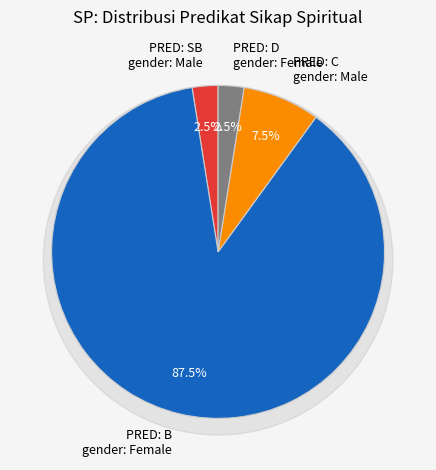

To the nearest percent, what is the difference between the C and D slice percentages?

5%